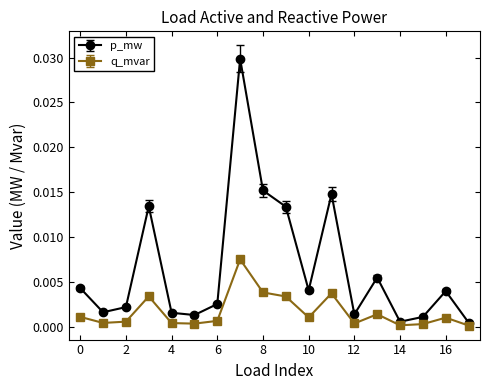

Which series has the largest total across all categories?

p_mw